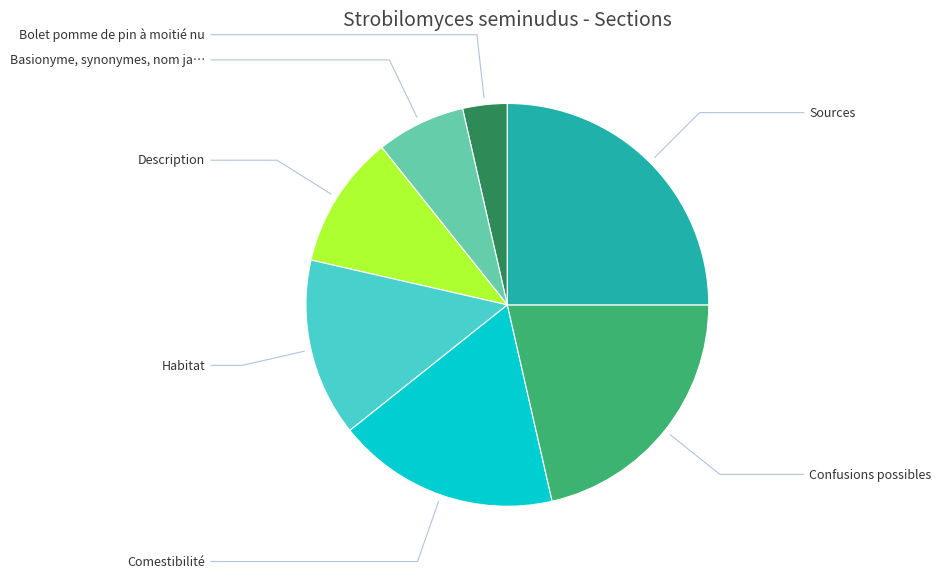

Is there a majority slice in this chart?

No